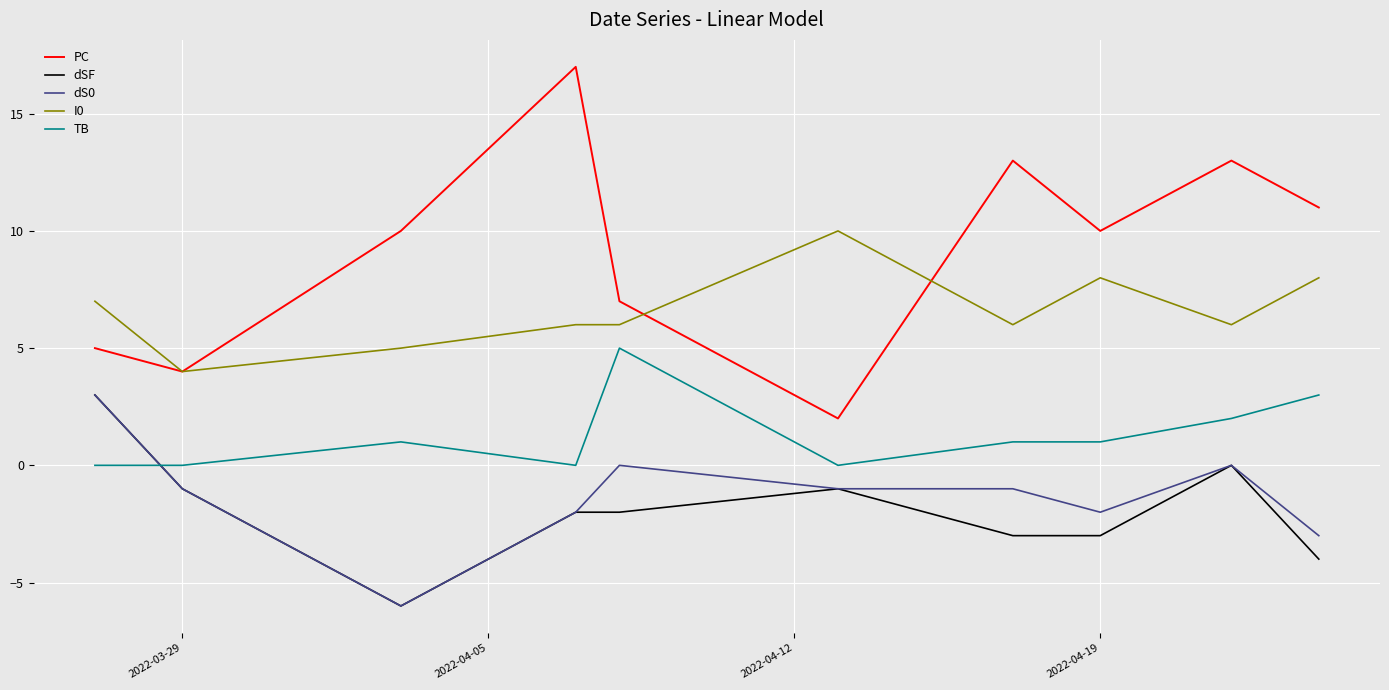

What is the smallest value displayed?

-6